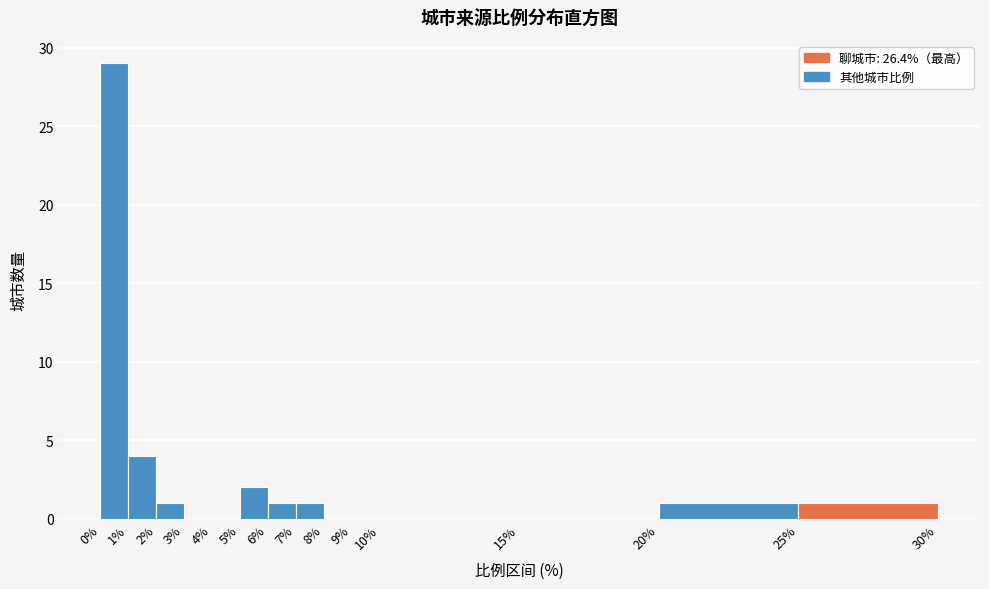

Over which range of the x-axis is the bar tallest?

0% to 1%